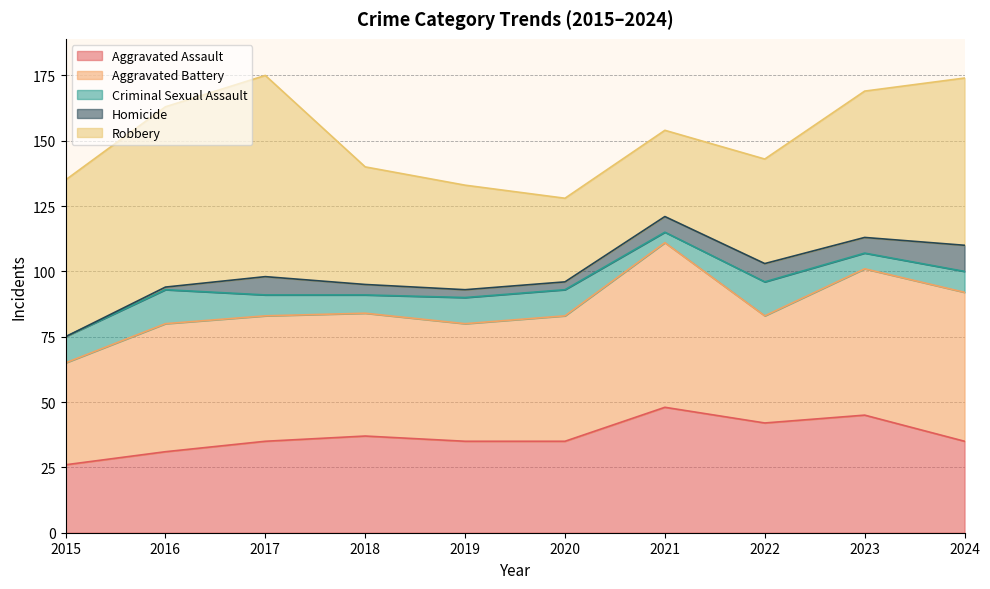

Where is the first local maximum for Robbery?

2017